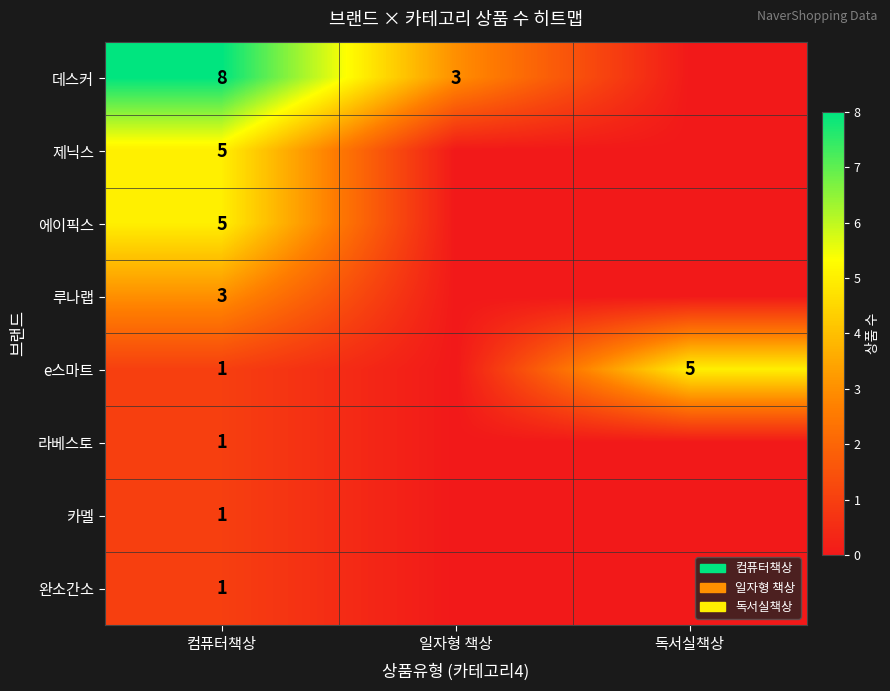

What is the total value across all series at 컴퓨터책상?

25